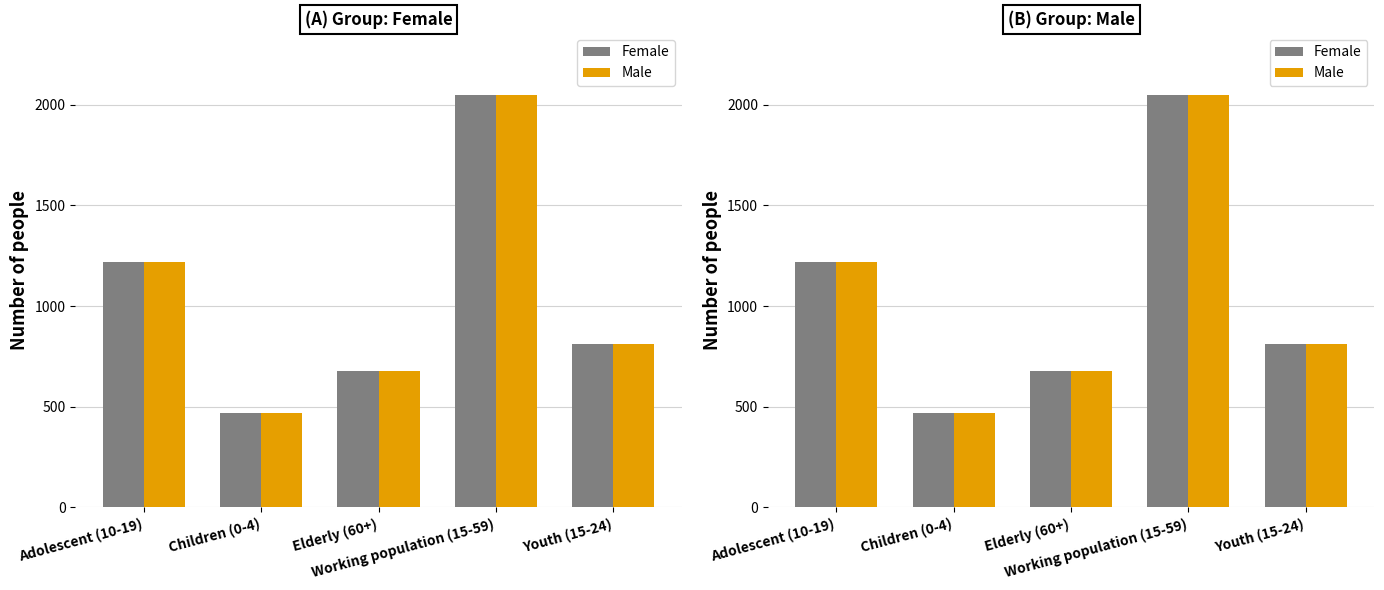

True or false: Female has a value of 679 at Elderly (60+).

True